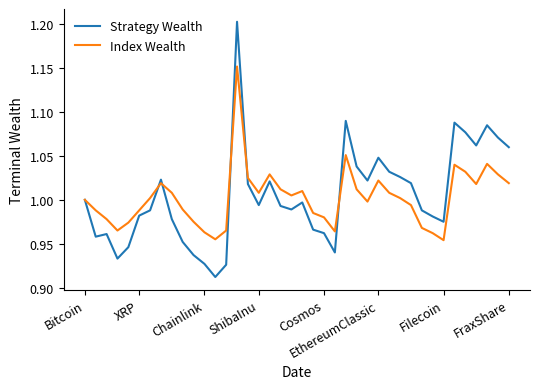

Rank the series by their maximum value, from lowest to highest.

Index Wealth, Strategy Wealth